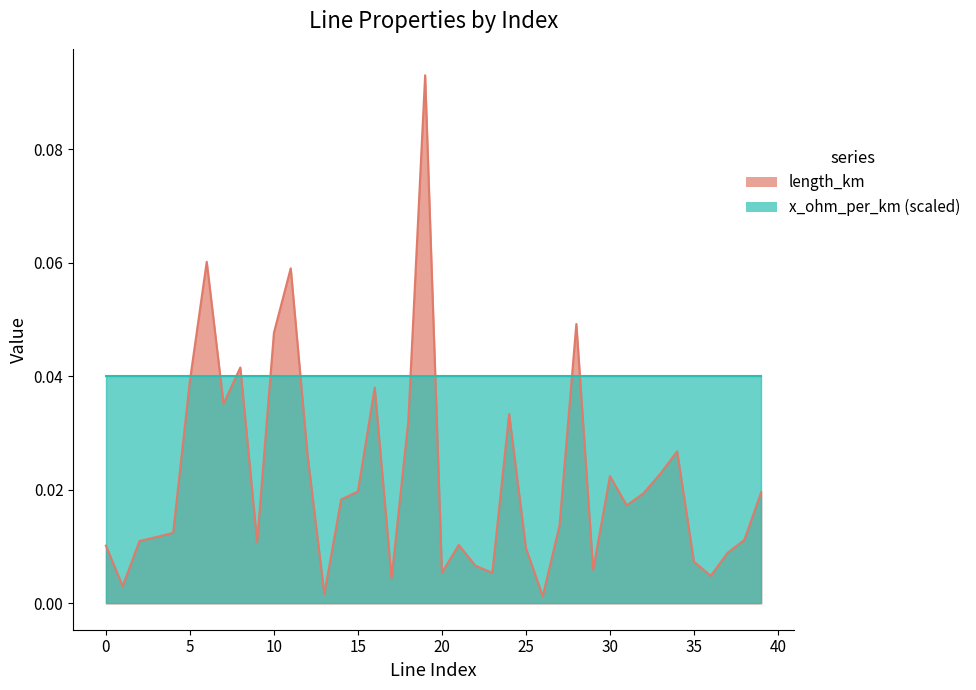

Reading left to right, transcribe all the data shown in this chart.

0=0.0	1=0.0	2=0.0	3=0.0	4=0.0	5=0.0	6=0.1	7=0.0	8=0.0	9=0.0	10=0.0	11=0.1	12=0.0	13=0.0	14=0.0	15=0.0	16=0.0	17=0.0	18=0.0	19=0.1	20=0.0	21=0.0	22=0.0	23=0.0	24=0.0	25=0.0	26=0.0	27=0.0	28=0.0	29=0.0	30=0.0	31=0.0	32=0.0	33=0.0	34=0.0	35=0.0	36=0.0	37=0.0	38=0.0	39=0.0